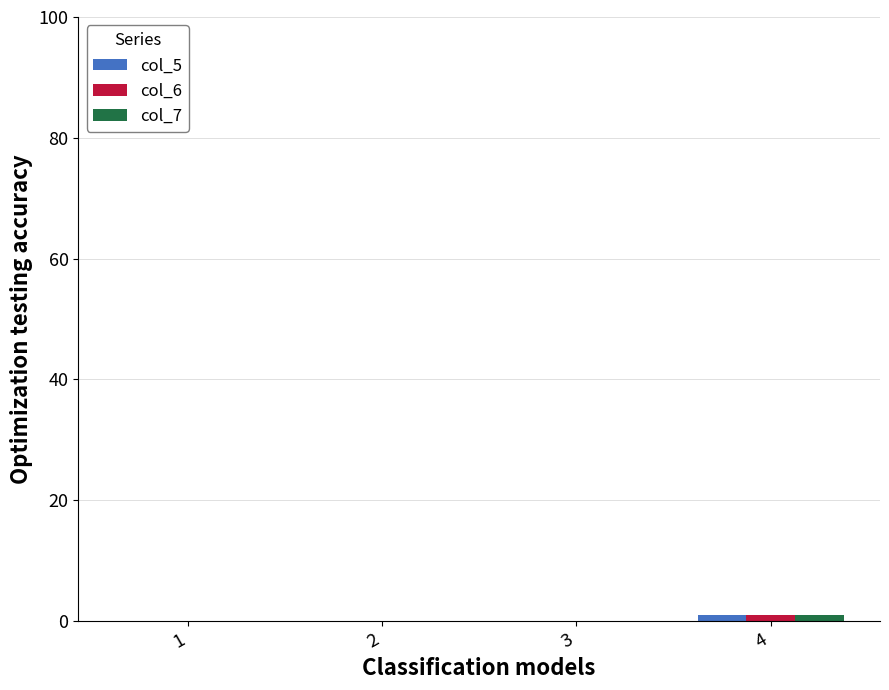

Is it true that col_7 equals 1 at 4?

True